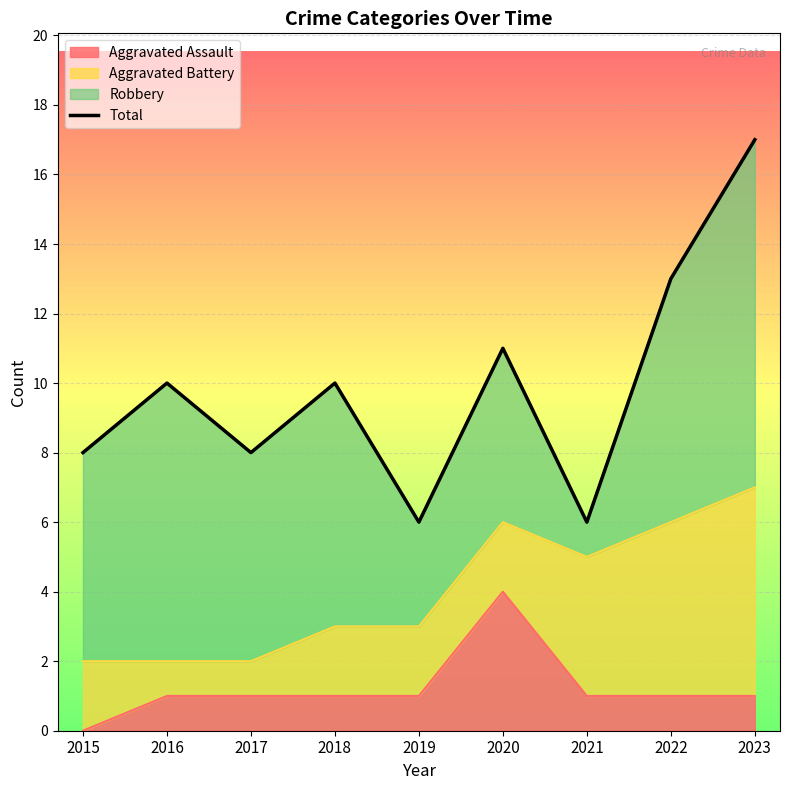

The Aggravated Assault series shows 1 at 2021. True or false?

True